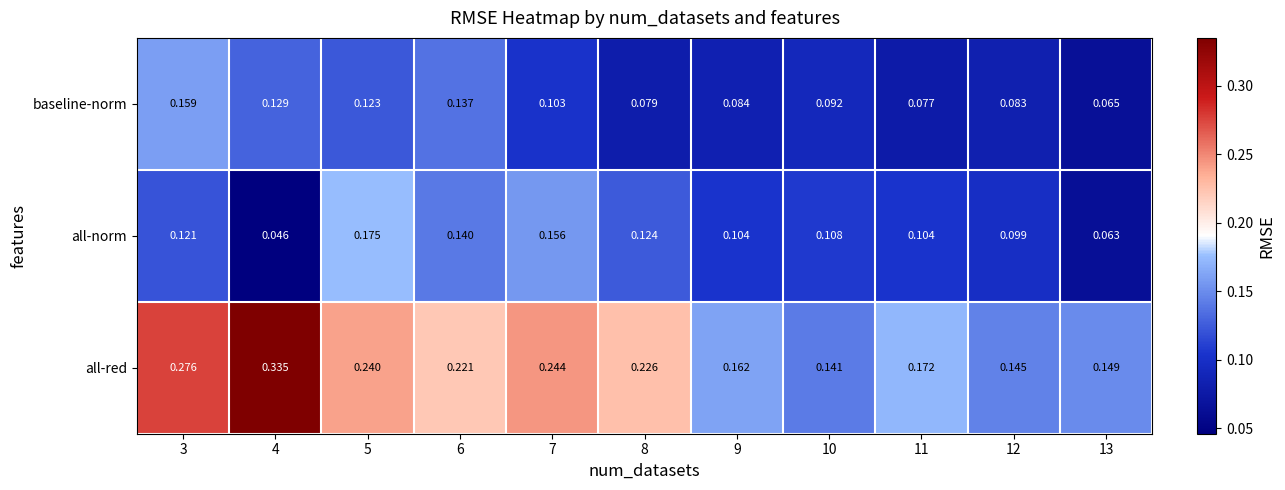

List the series in order of their peak value, highest first.

all-red, all-norm, baseline-norm